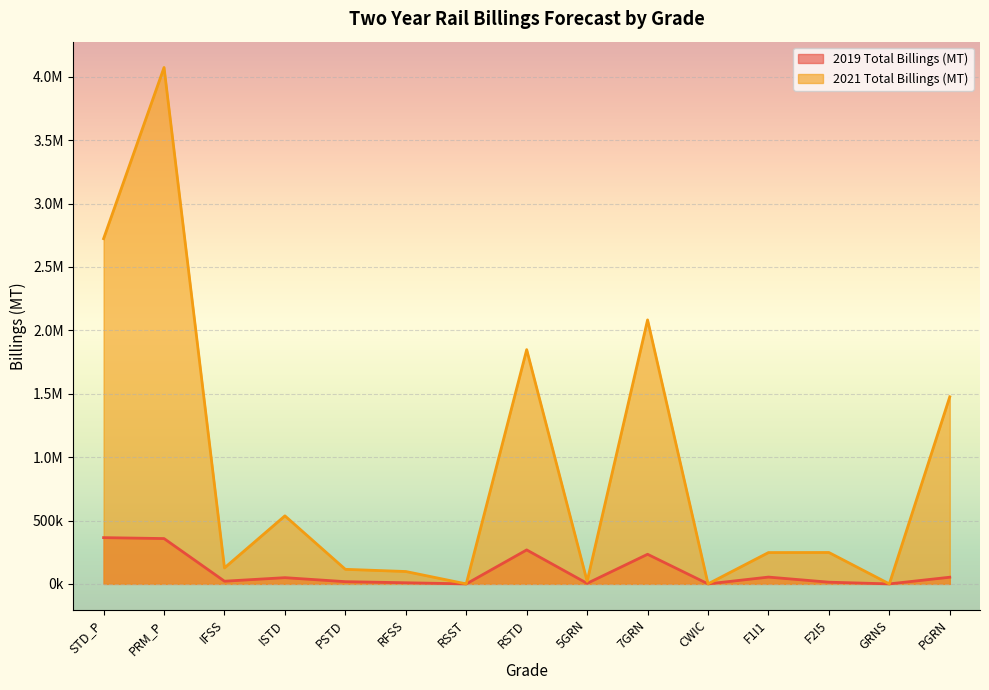

How many values in the 2021 Total Billings (MT) series exceed 247100?

7